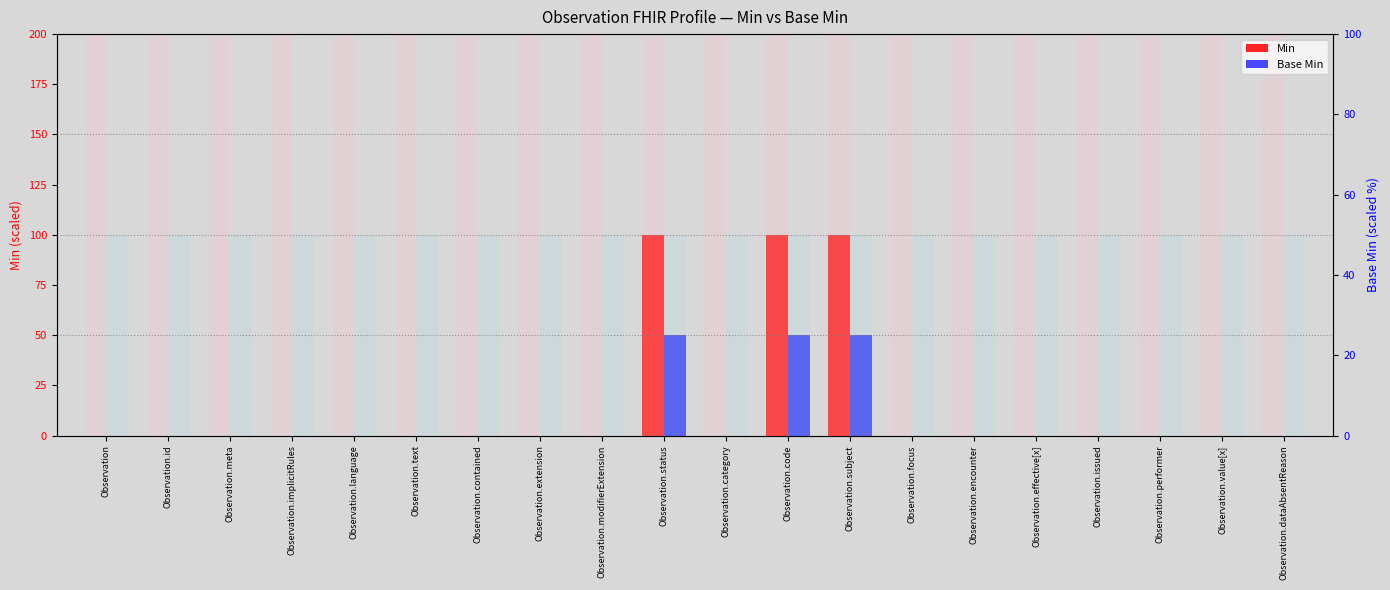

Reading right to left, what are all the values shown in this chart?

Min: 0	0	0	0	0	0	0	100	100	0	100	0	0	0	0	0	0	0	0	0
Base Min: 0	0	0	0	0	0	0	50	50	0	50	0	0	0	0	0	0	0	0	0